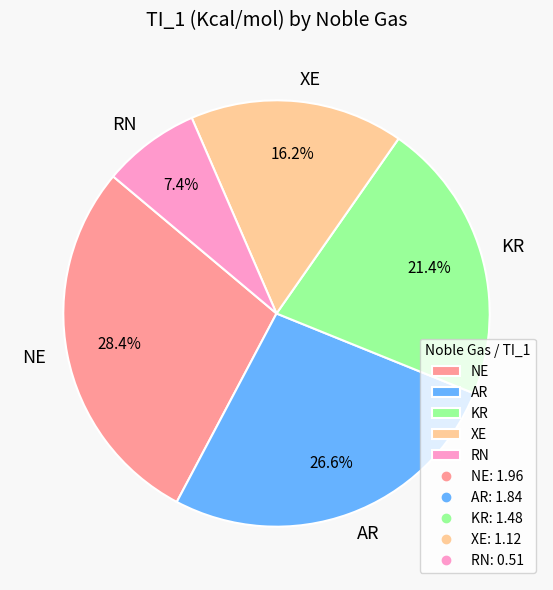

Between NE and XE, which is larger?

NE